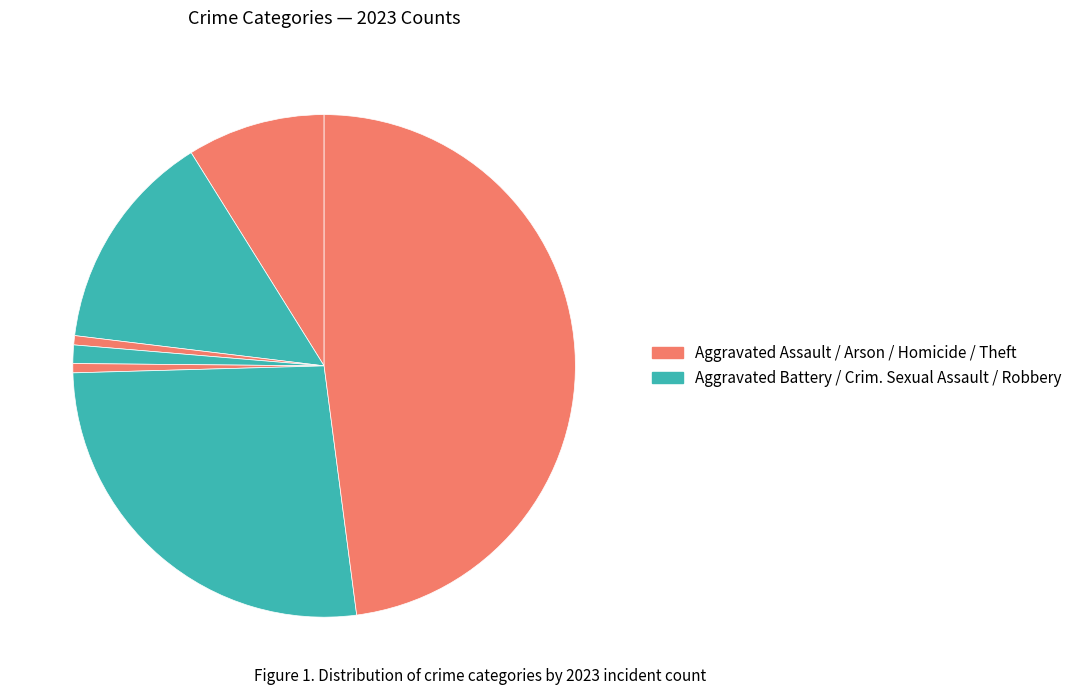

How many slices are in this pie chart?

7